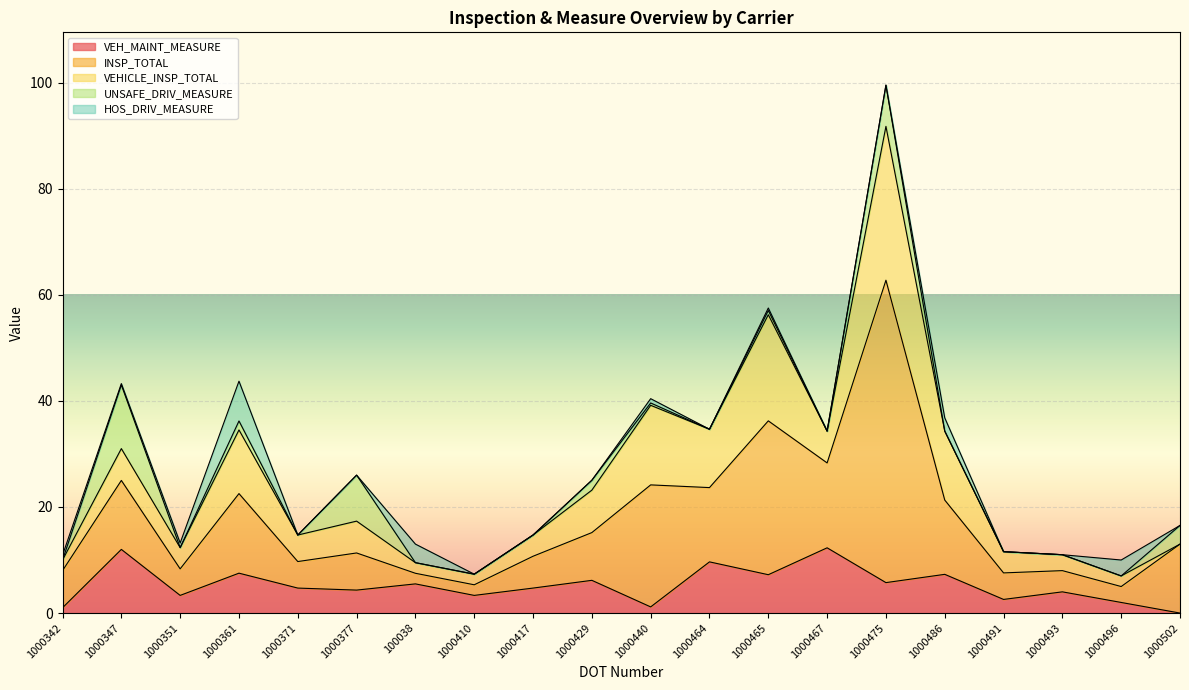

How many lines are shown in the chart?

5